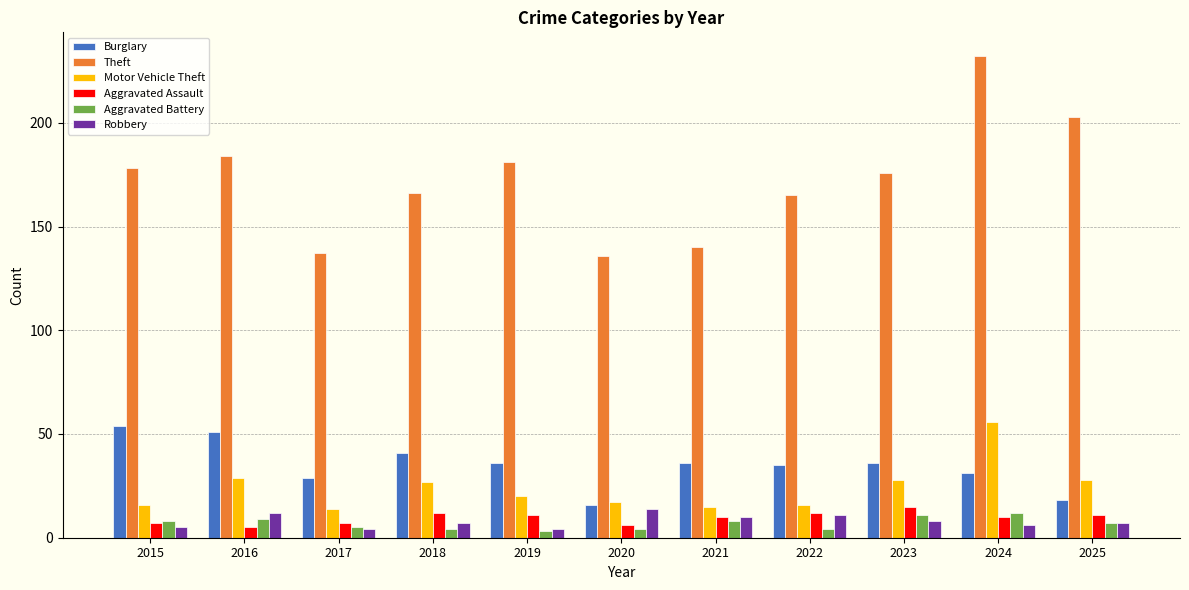

What is the average value of the Robbery series?

8